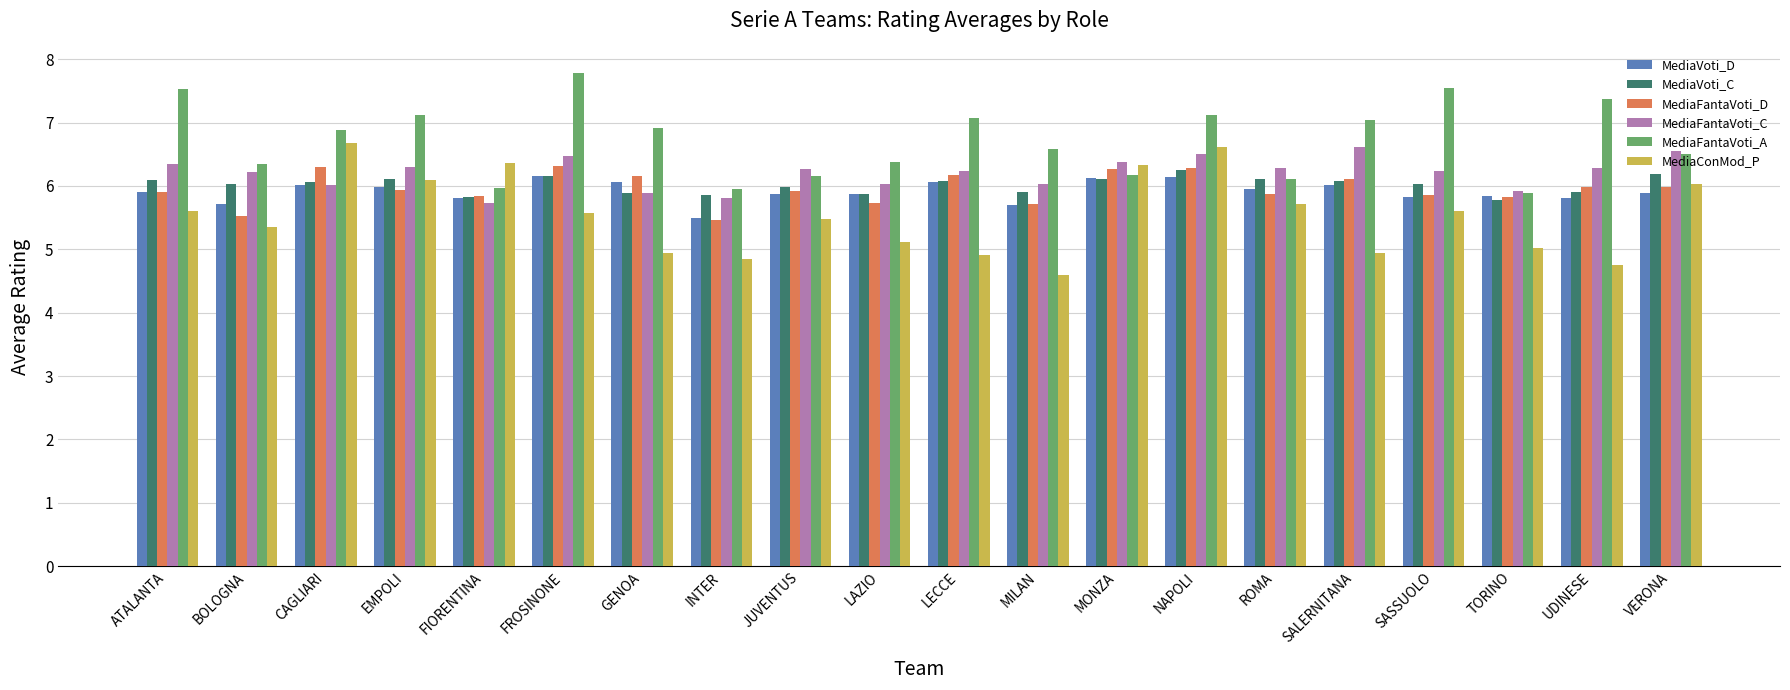

What is the smallest value displayed?

4.6